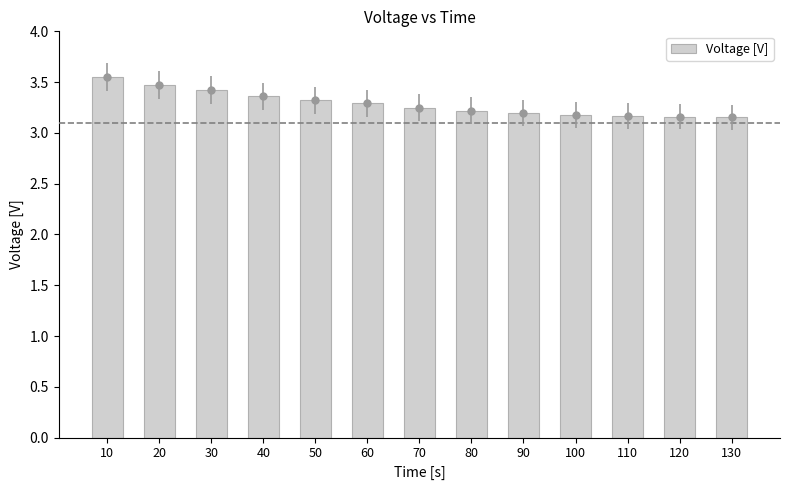

What is the difference between the values at 110 and 80?

0.1